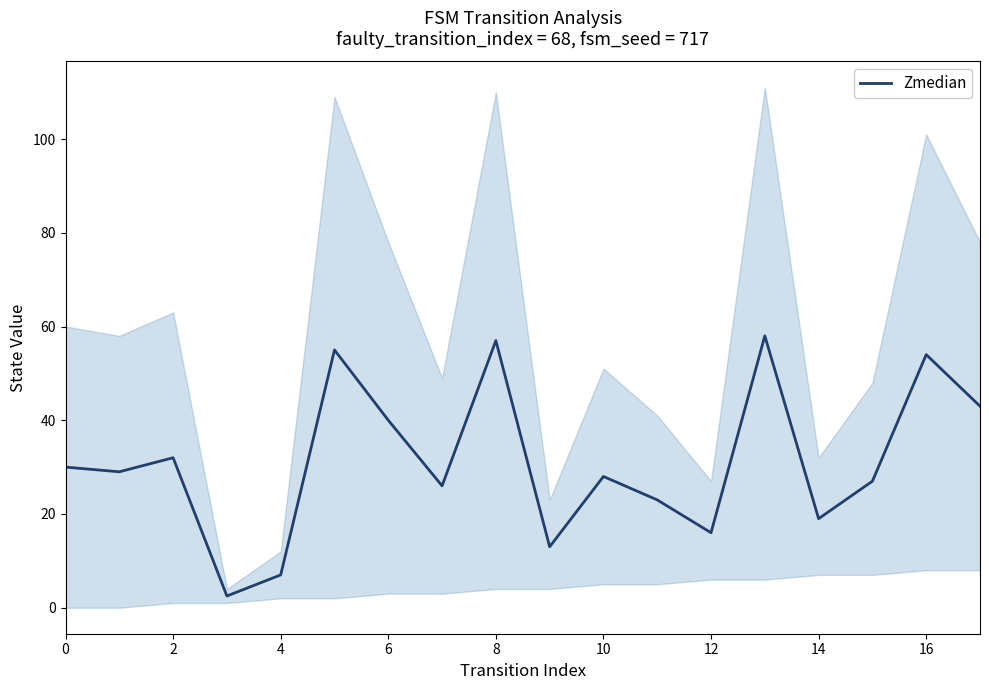

The value of Zmedian at 12 is 23.2. True or false?

False